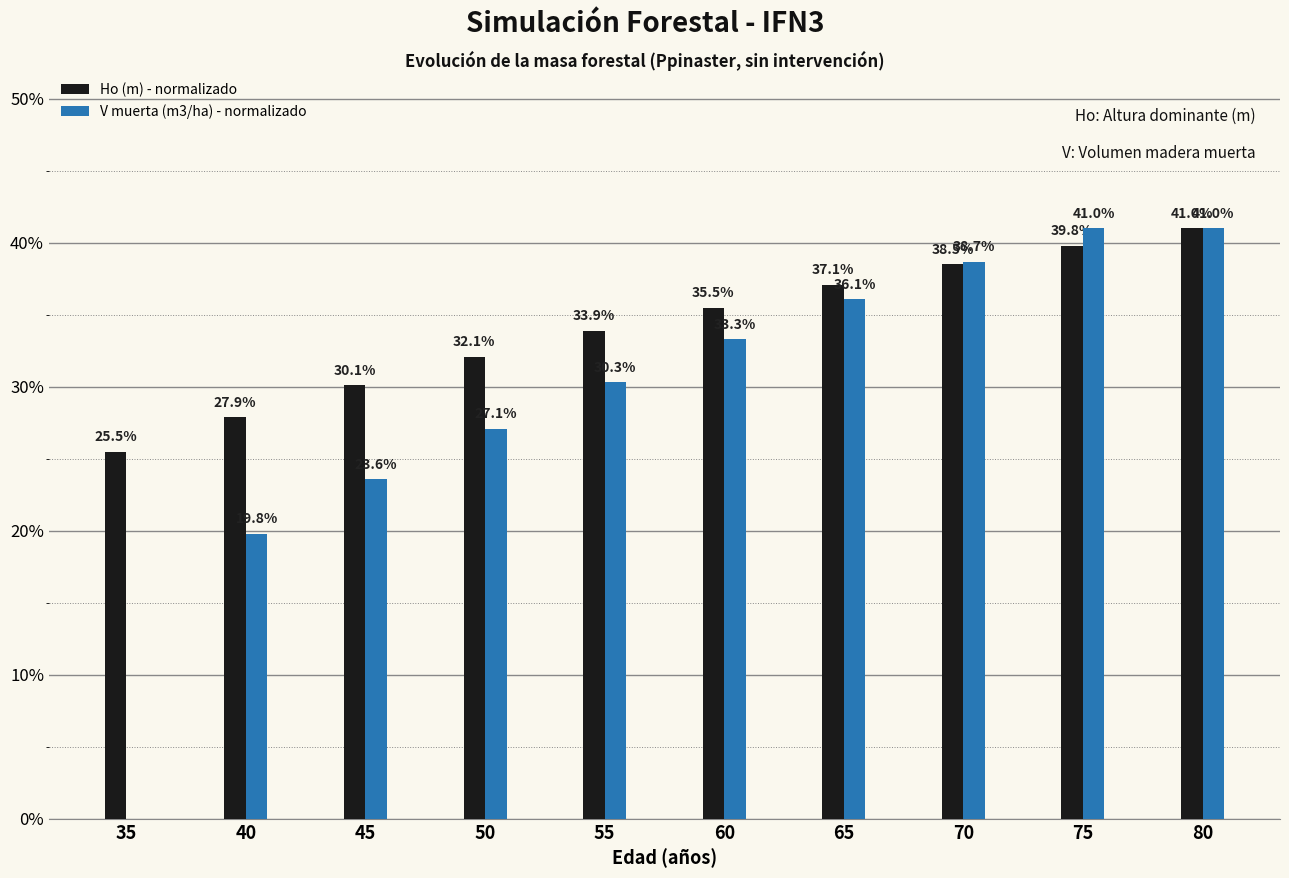

At which label is V muerta (m3/ha) - normalizado closest to 20?

40